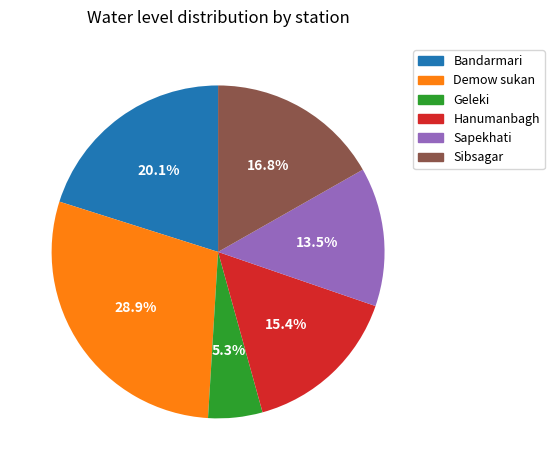

Is there a majority slice in this chart?

No